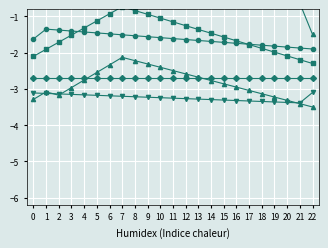

Rank the series at 22 from lowest to highest value.

ZH, GE, BL, GR, BE, CH